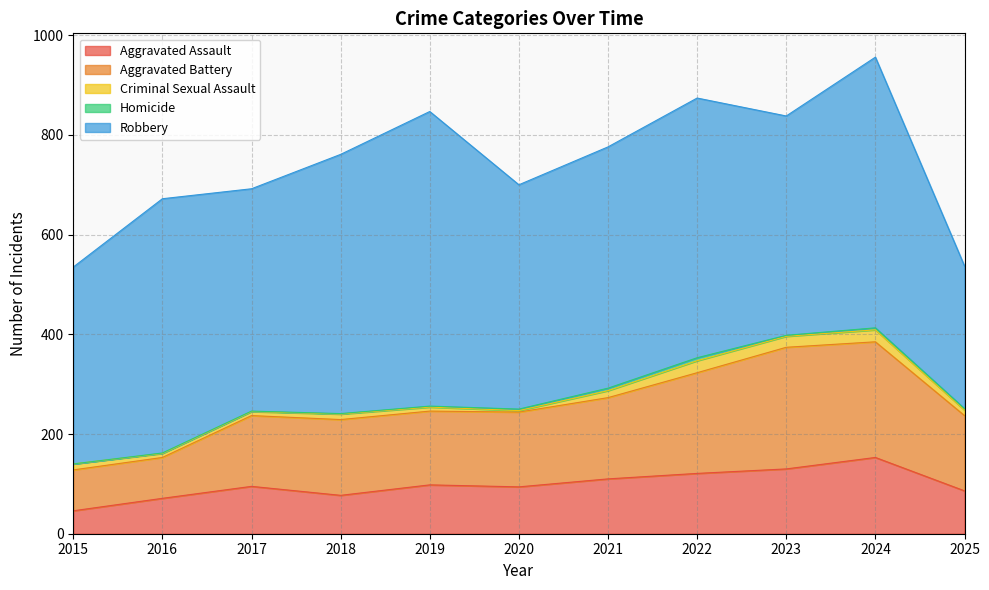

True or false: Criminal Sexual Assault has a value of 43 at 2022.

False